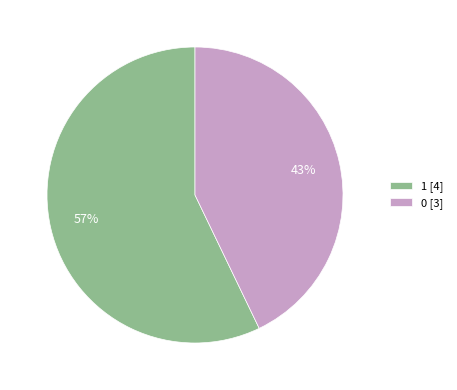

To the nearest percent, what is the difference between the largest and smallest slice percentages?

14%